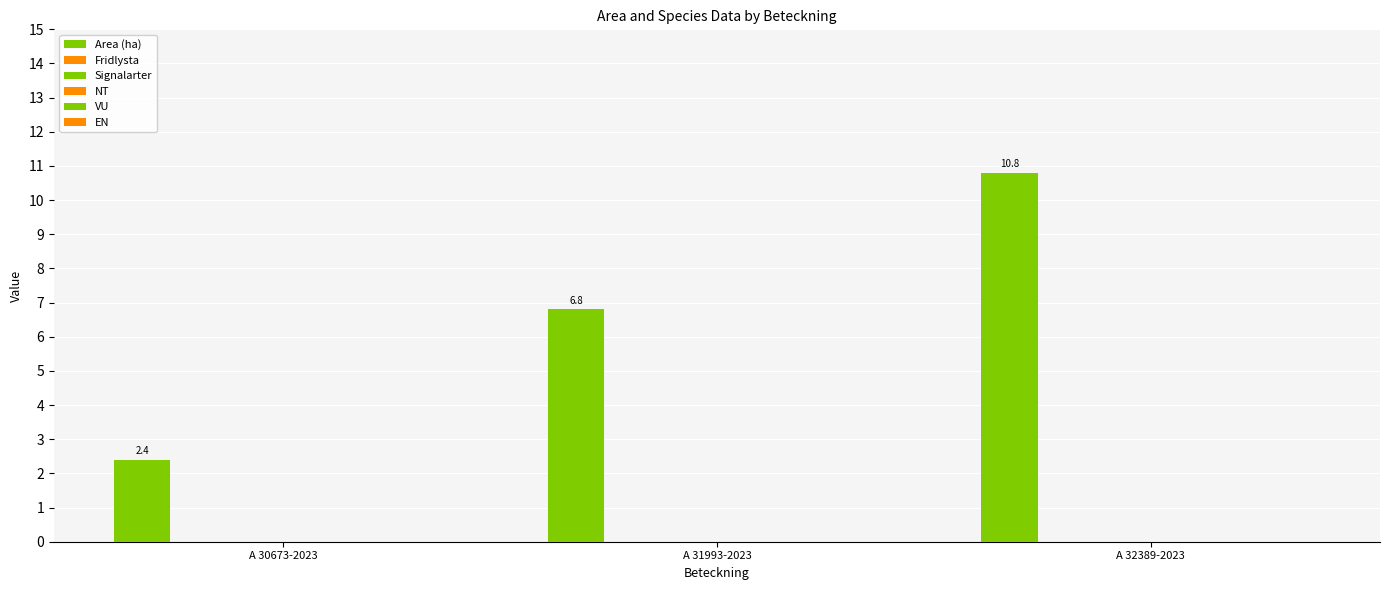

Are the bars horizontal?

No